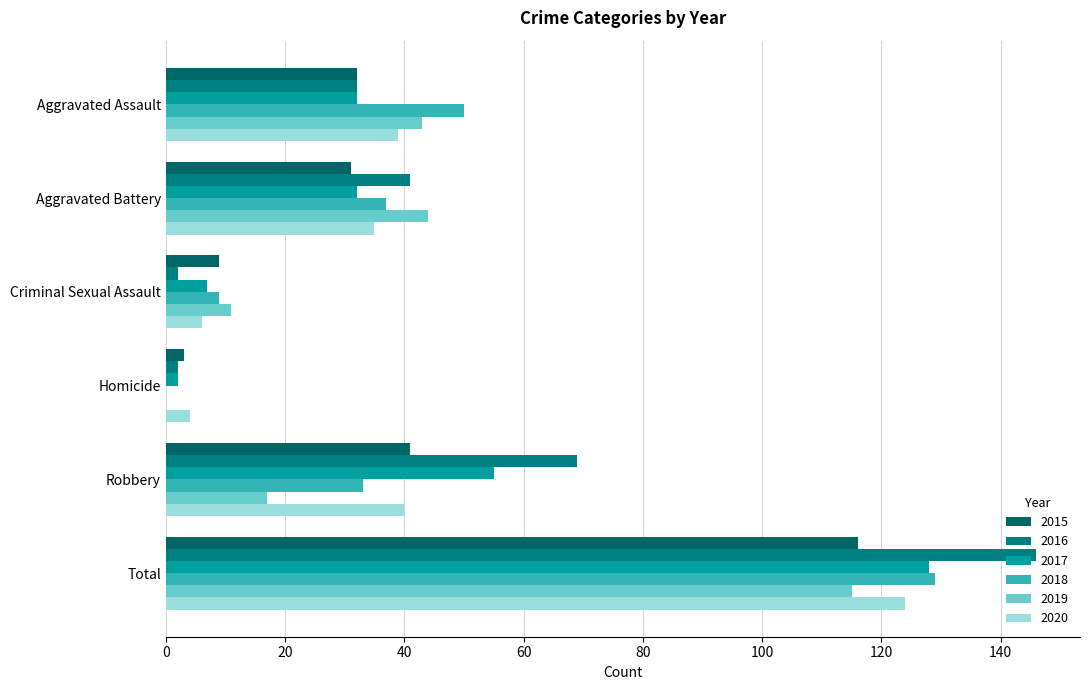

Rank the series by their maximum value, from lowest to highest.

2019, 2015, 2020, 2017, 2018, 2016